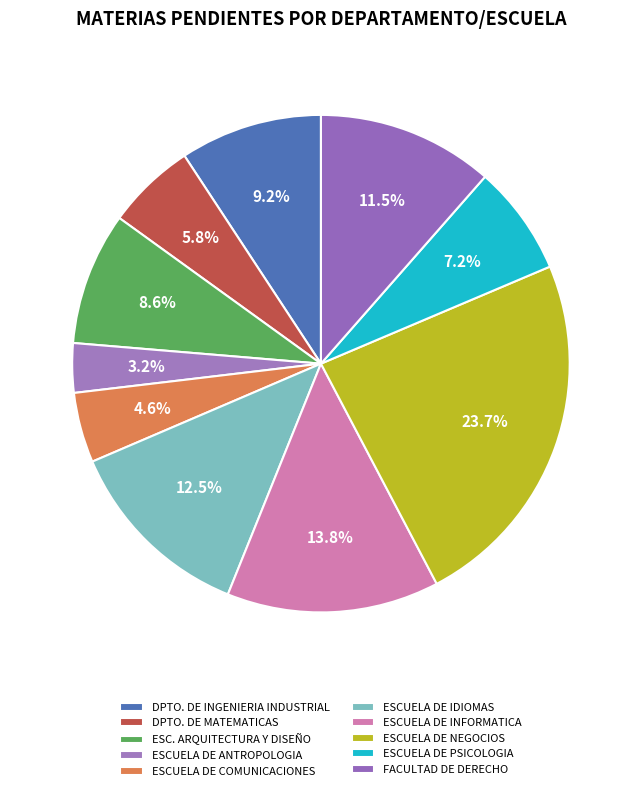

Is it true that ESC. ARQUITECTURA Y DISEÑO is 9% of the pie?

True